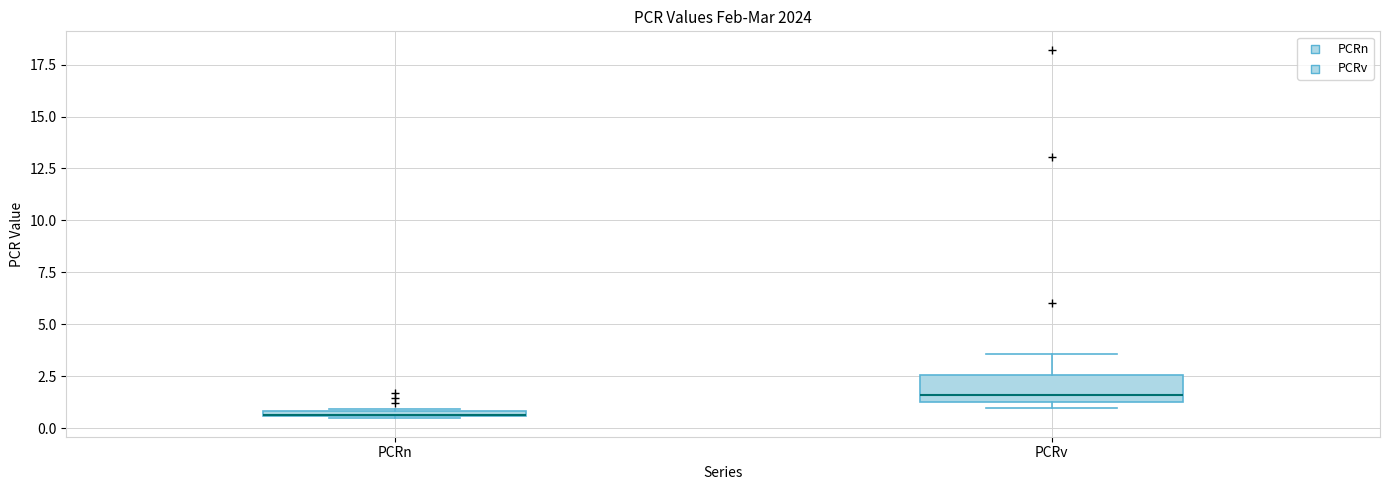

Where is the upper edge of the box for PCRv on the y-axis? The values are not printed on the chart, so give them approximately, as read against the axis.

2.5